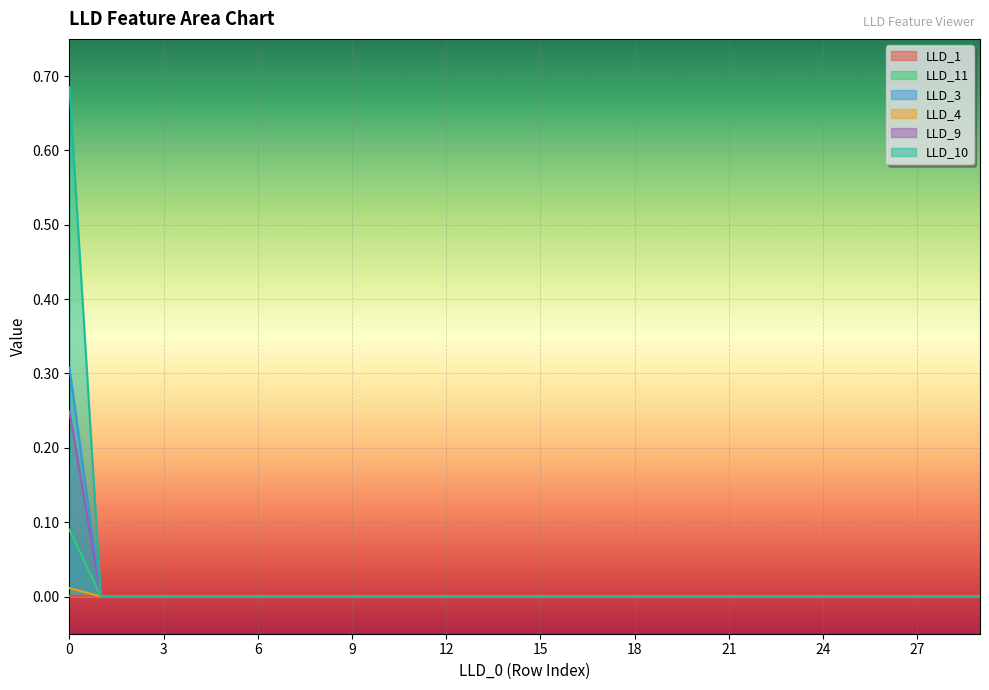

Where is LLD_10 nearest to the value 0?

1